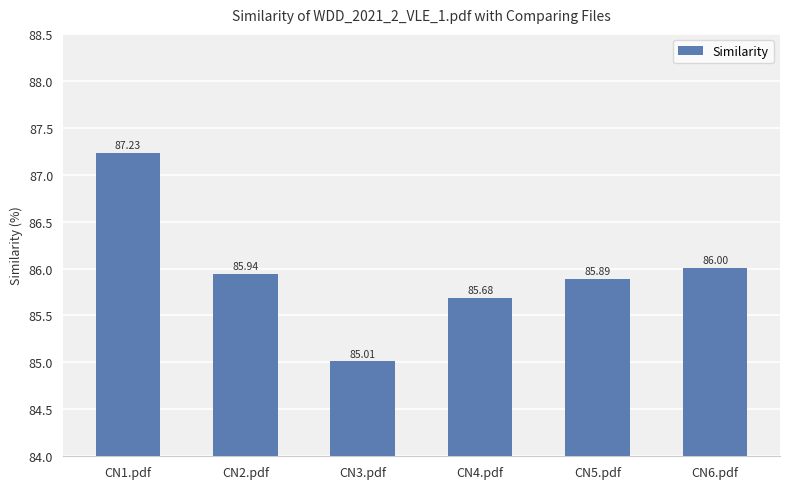

Reading left to right, transcribe all the data shown in this chart.

CN1.pdf=87.2	CN2.pdf=85.9	CN3.pdf=85.0	CN4.pdf=85.7	CN5.pdf=85.9	CN6.pdf=86.0